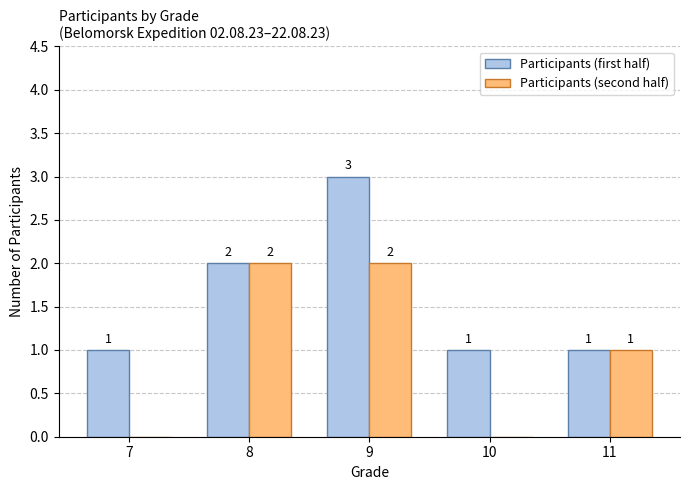

Which category has the highest value across all series?

9